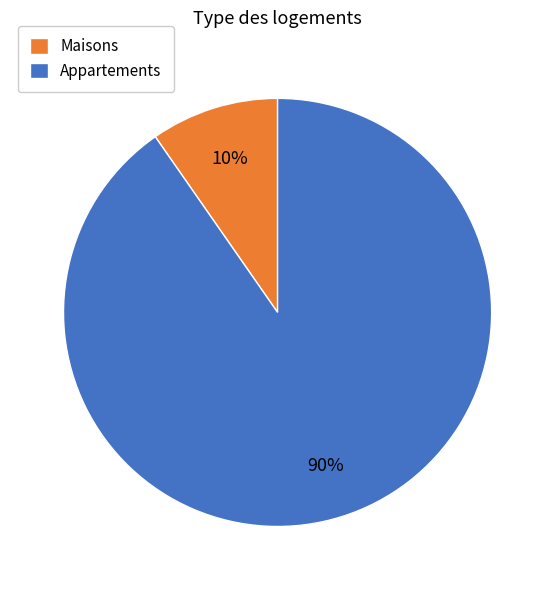

Is the sum of Maisons and Appartements greater than half?

Yes